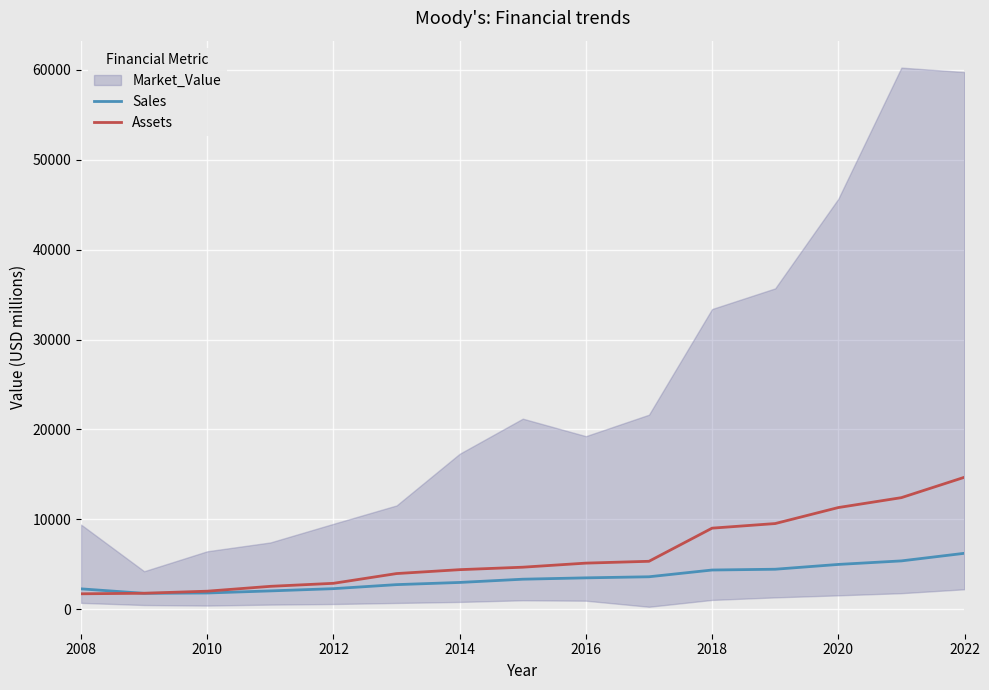

Reading right to left, extract all data points from this chart.

Sales: 6218	5371	4977	4443	4356	3604	3484	3334	2972	2730	2281	2032	1800	1760	2260
Assets: 14680	12409	11306	9526	9014	5327	5123	4669	4395	3961	2876	2540	2000	1770	1710